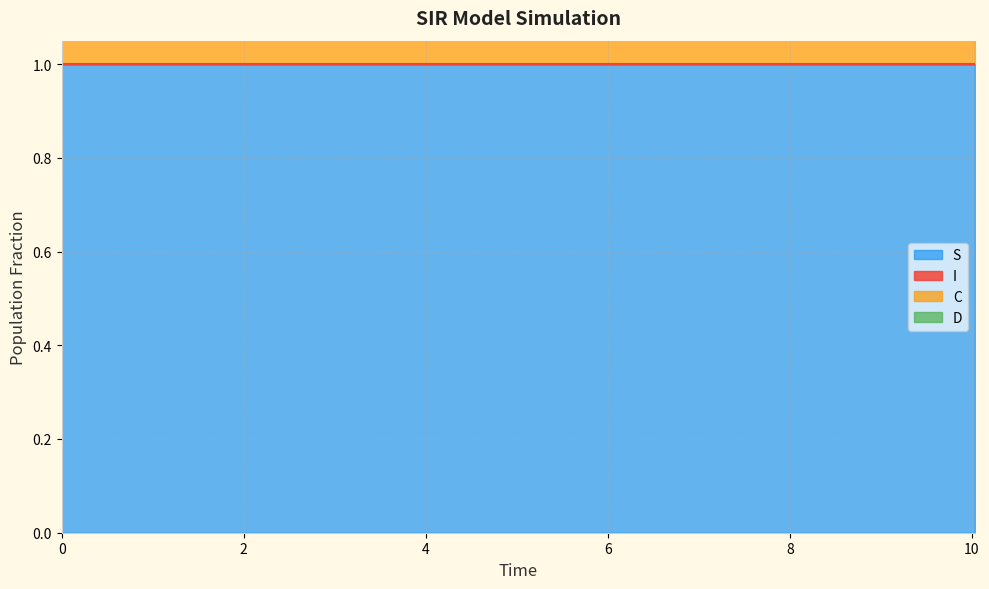

What is the lowest value of the S series?

1.0